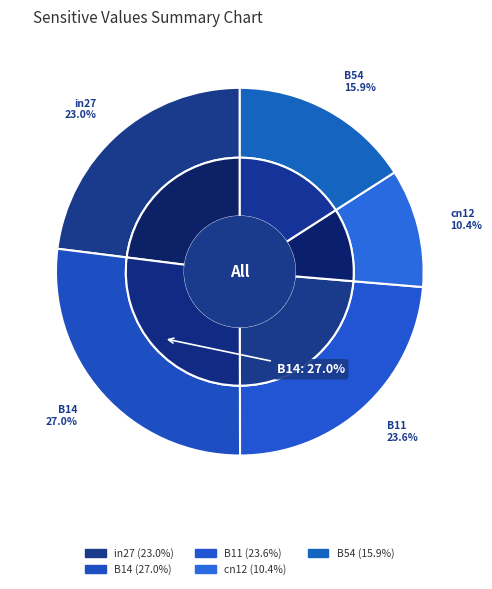

To the nearest percent, what is the difference between the largest and smallest slice percentages?

17%